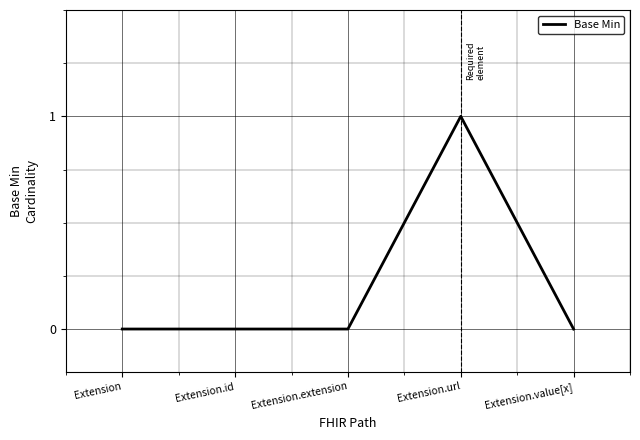

The chart shows a value of 2 at Extension.url. True or false?

False